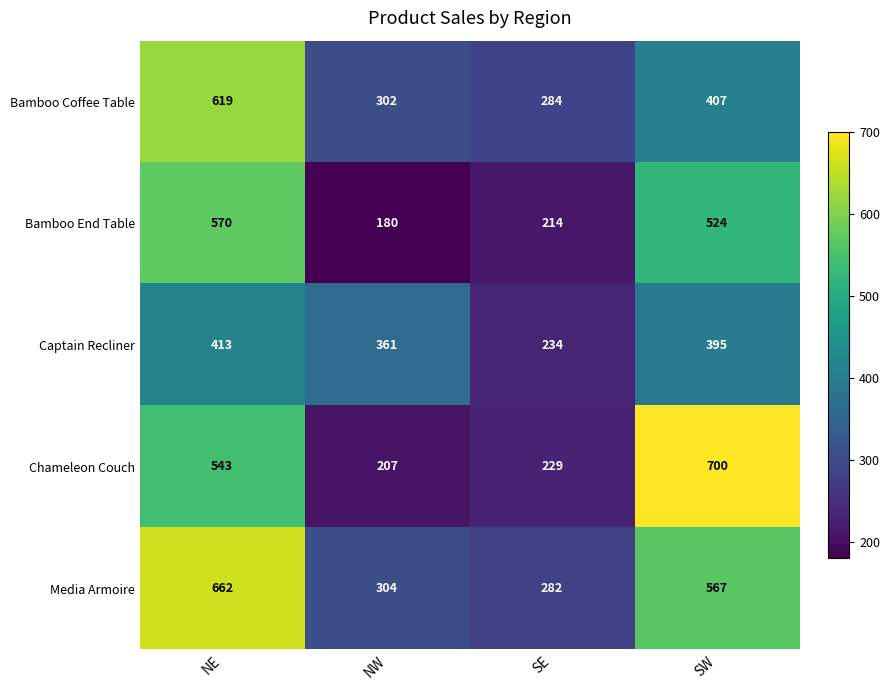

Is it true that Bamboo Coffee Table equals 619 at NE?

True